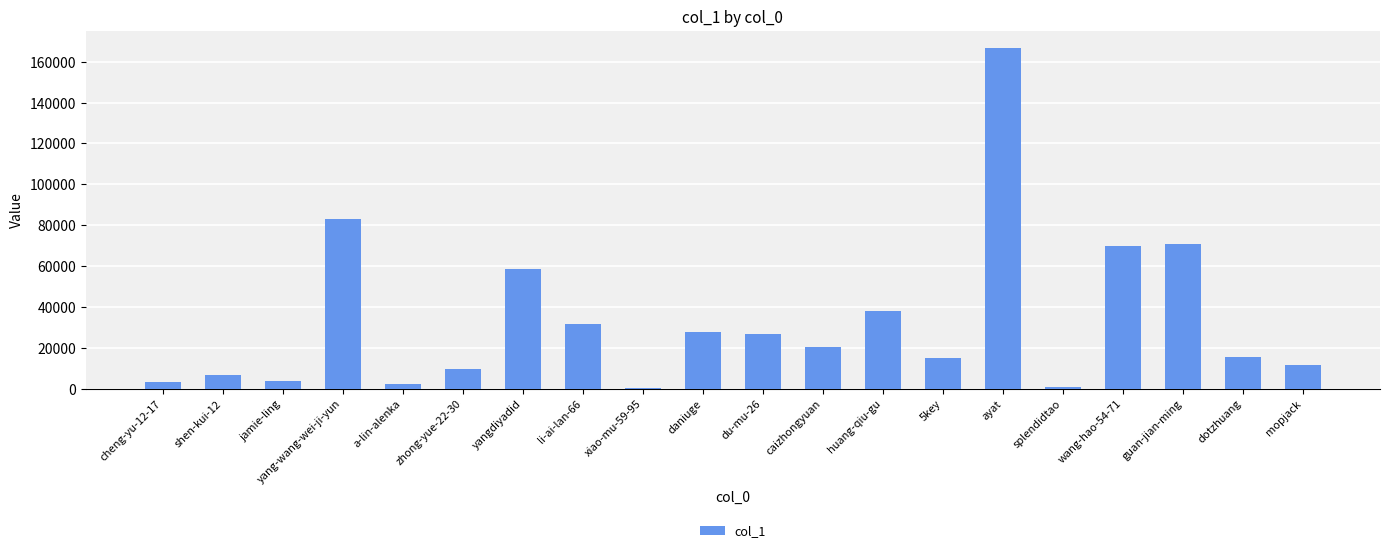

What is the change in value from wang-hao-54-71 to dotzhuang?

-54457